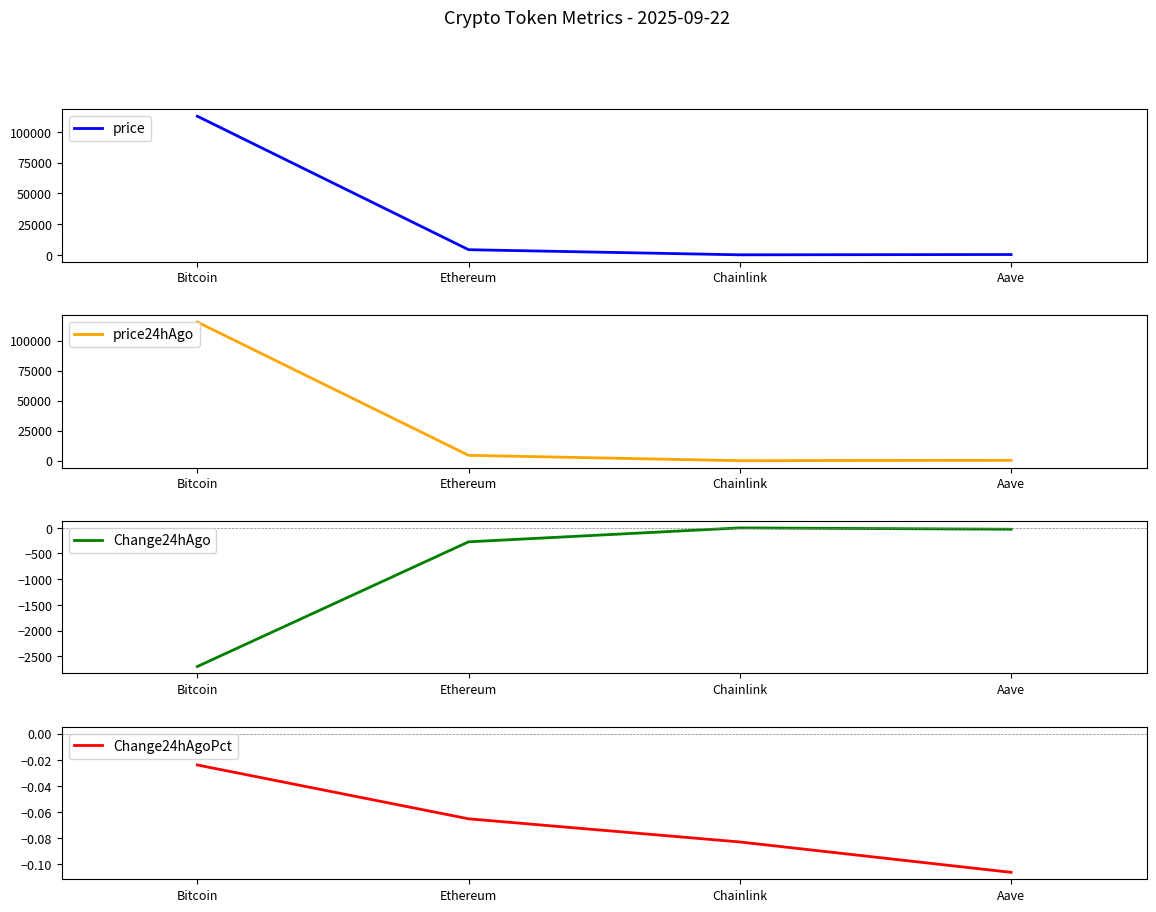

Which category has the highest value across all series?

Bitcoin